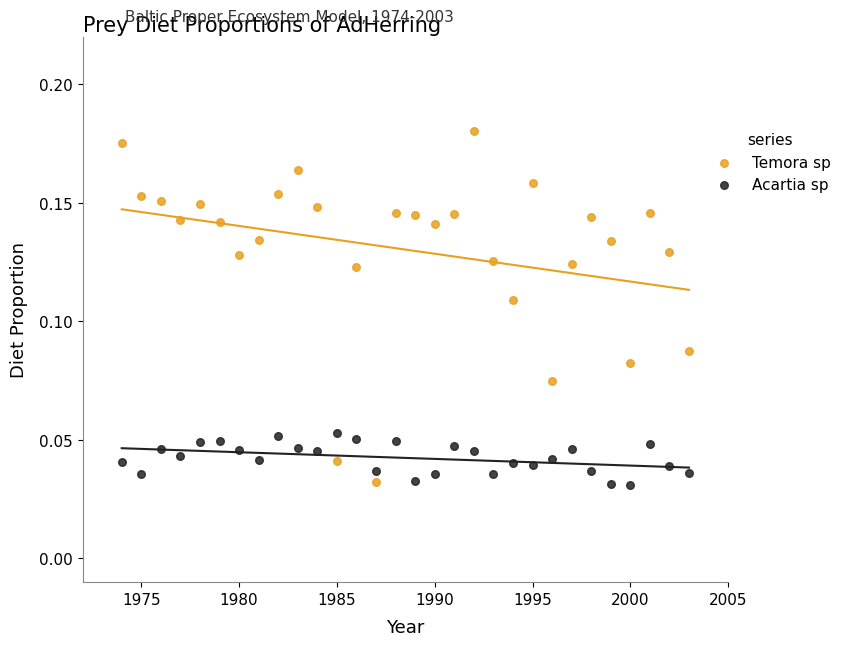

Which series has the largest Y range (max minus min)?

Temora sp